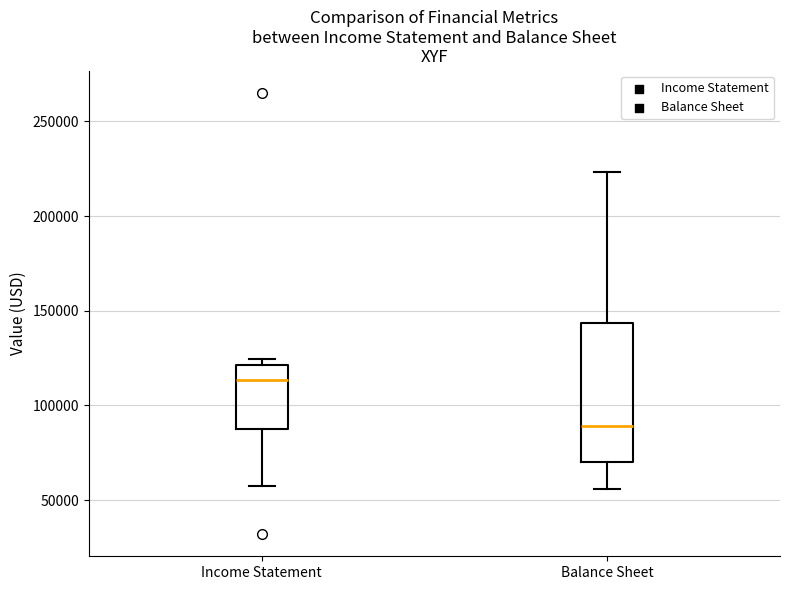

Where does the upper whisker of the box for Balance Sheet end on the y-axis? The values are not printed on the chart, so give them approximately, as read against the axis.

225000